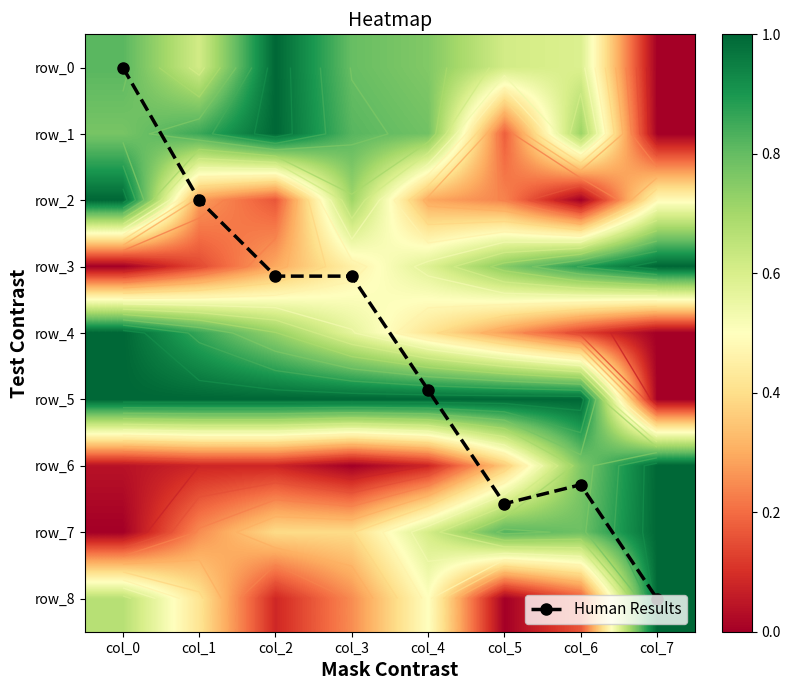

At which category is the sum across all series the highest?

col_7